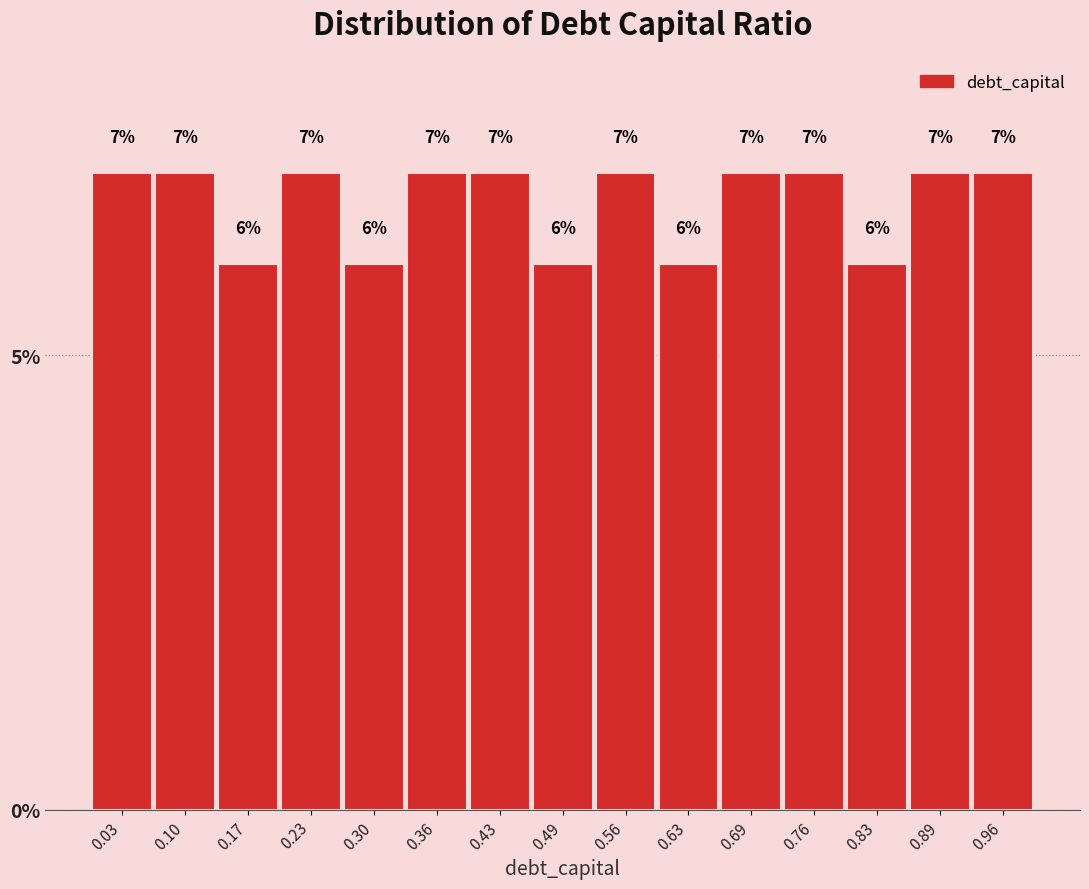

Reading left to right, list every bar in this chart as the range it spans on the x-axis followed by its height. The bar edges are not printed on the chart, so give them approximately, as read against the axis.

0.000 to 0.066: 7
0.066 to 0.132: 7
0.132 to 0.198: 6
0.198 to 0.264: 7
0.264 to 0.330: 6
0.330 to 0.396: 7
0.396 to 0.462: 7
0.462 to 0.528: 6
0.528 to 0.594: 7
0.594 to 0.660: 6
0.660 to 0.726: 7
0.726 to 0.792: 7
0.792 to 0.858: 6
0.858 to 0.924: 7
0.924 to 0.990: 7